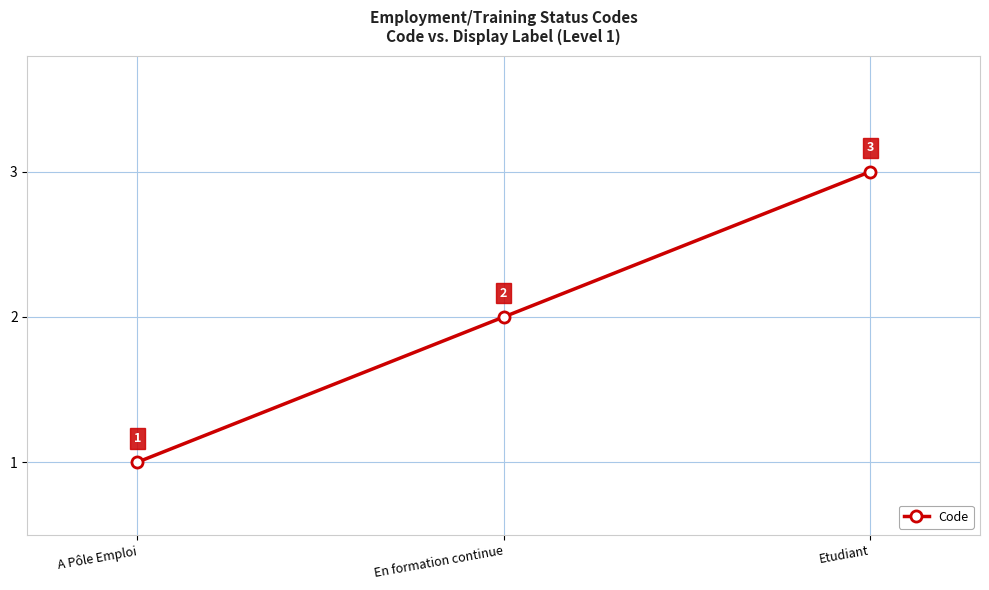

What value does the data have at A Pôle Emploi?

1